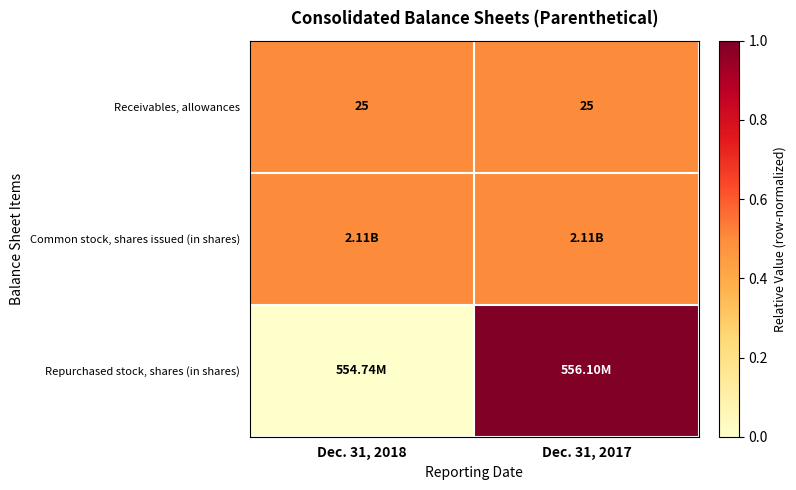

Rank the categories by Receivables, allowances value from highest to lowest.

Dec. 31, 2018, Dec. 31, 2017